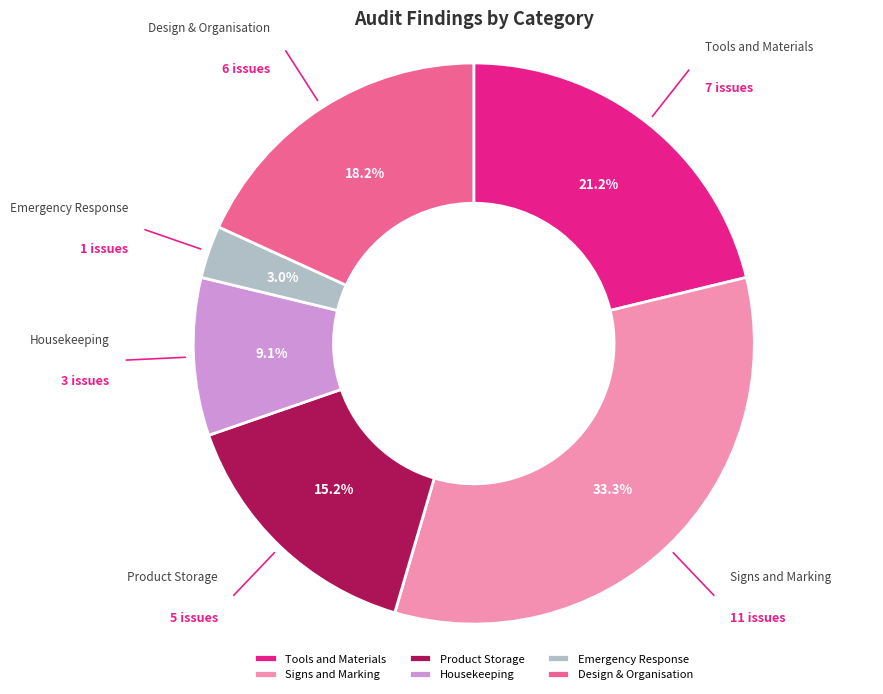

Is the sum of Housekeeping and Design & Organisation greater than half?

No